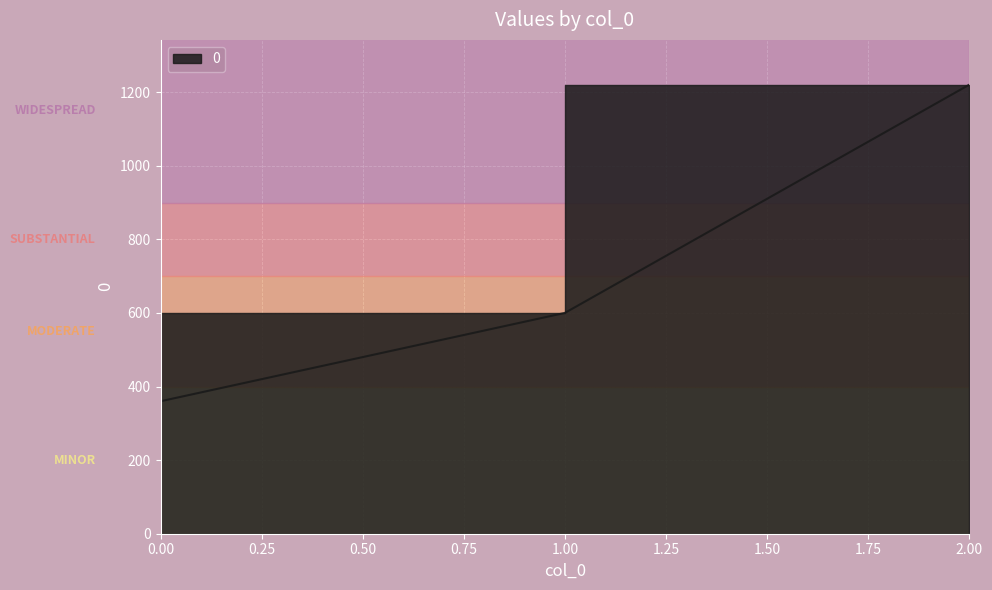

At which label is the value closest to 790?

1